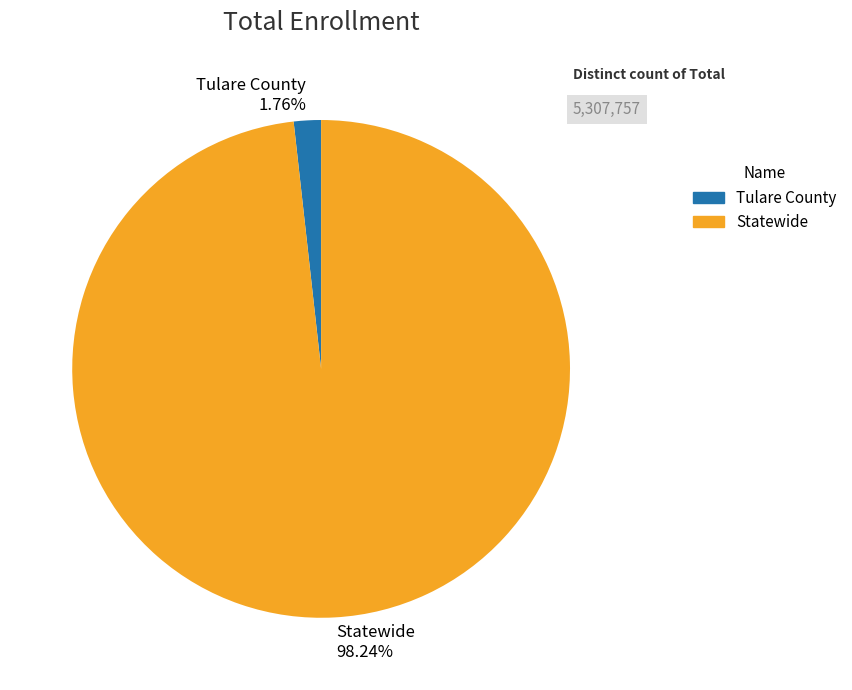

Between Statewide and Tulare County, which is larger?

Statewide